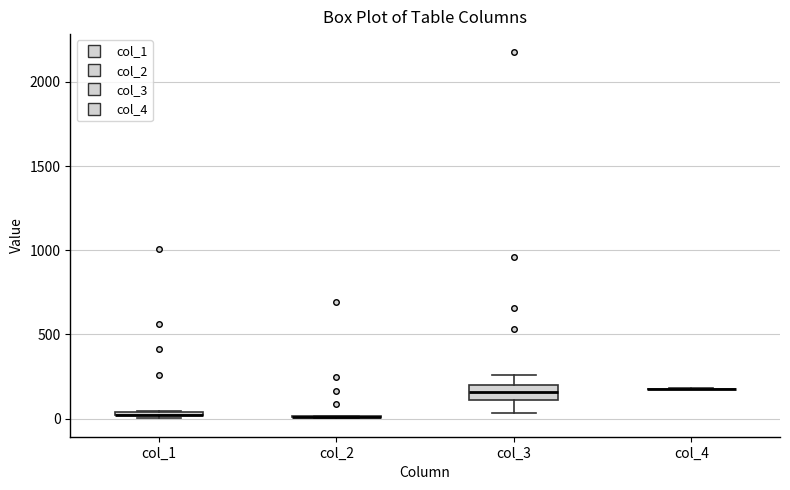

Which box is the tallest, from its lower edge to its upper edge?

col_3